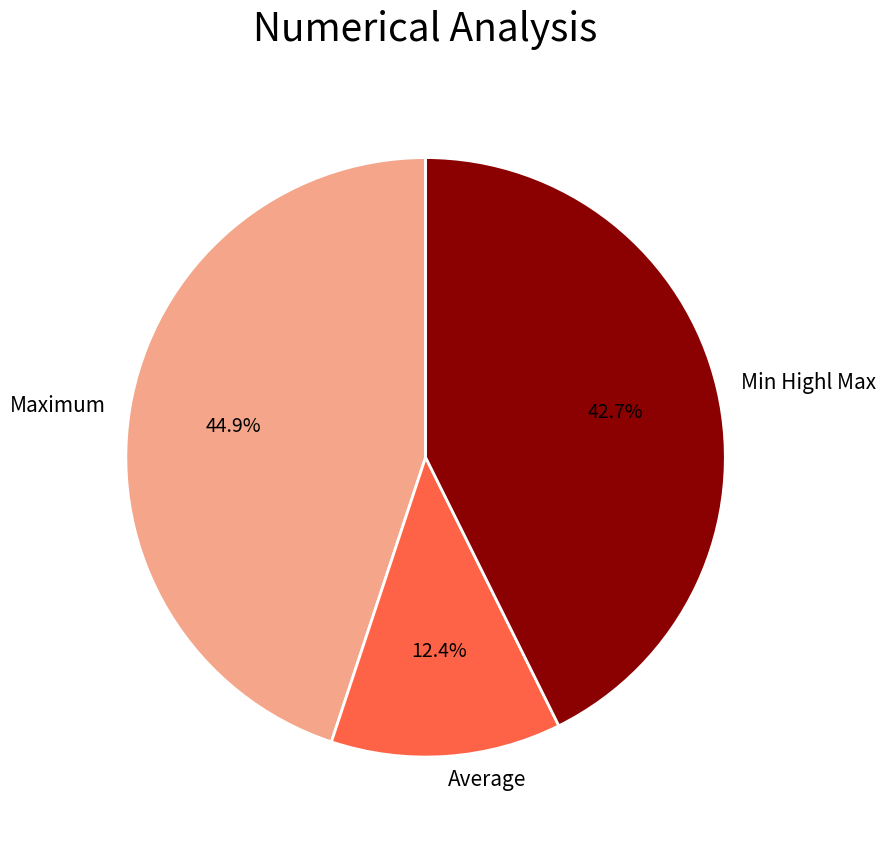

Which has a higher value, Min Highl Max or Average?

Min Highl Max